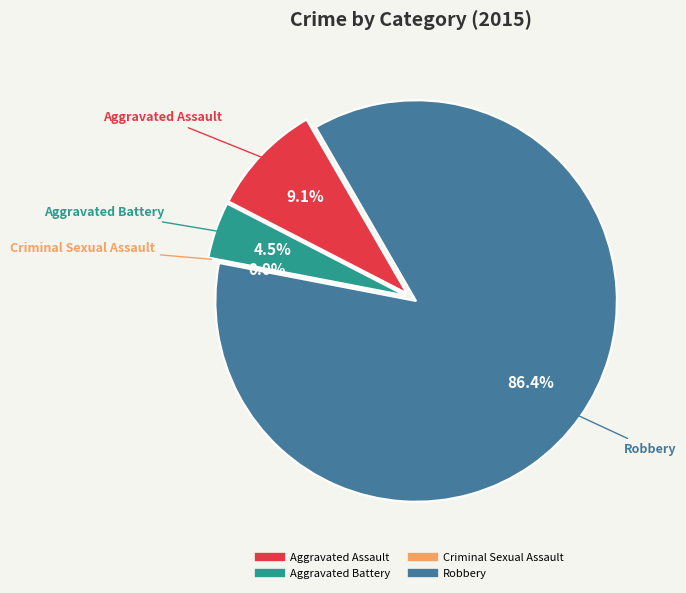

Is it true that Aggravated Assault is 1% of the pie?

False